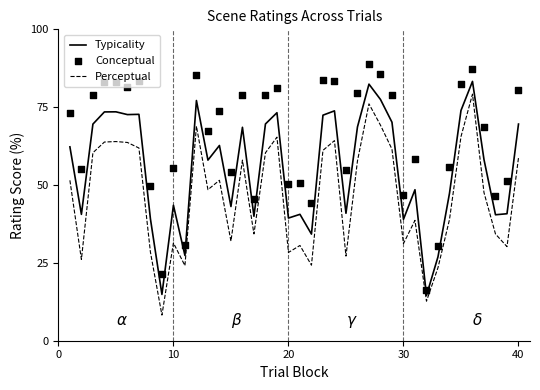

What are all the series names shown in the legend?

Typicality, Perceptual, Conceptual